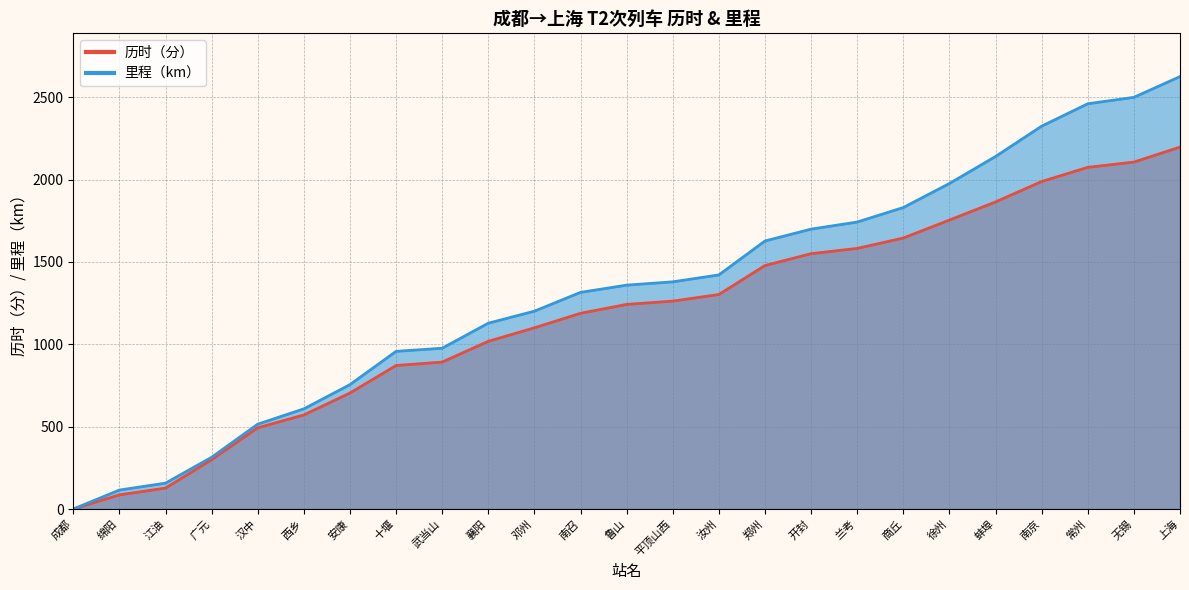

How many values in the 里程（km） series exceed 1359?

12